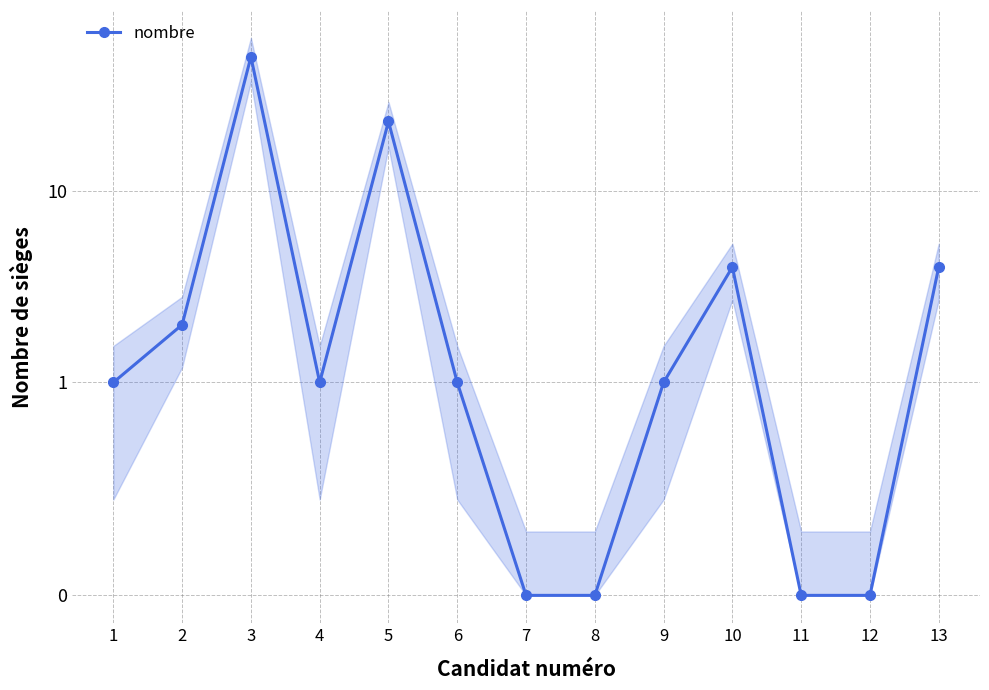

How many lines are shown in the chart?

1